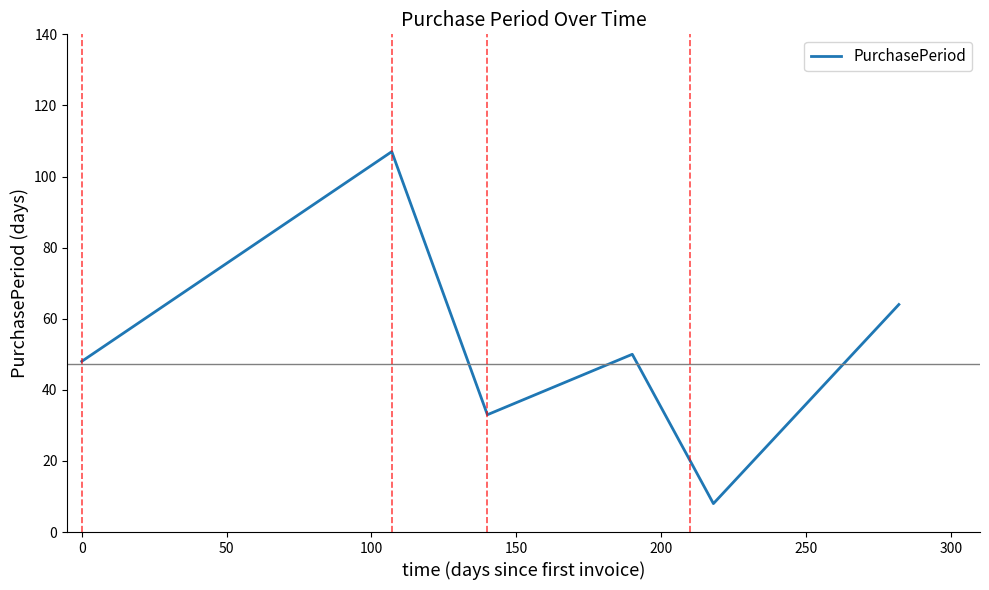

How many interior local peaks (higher than both neighbors) does the data have?

2